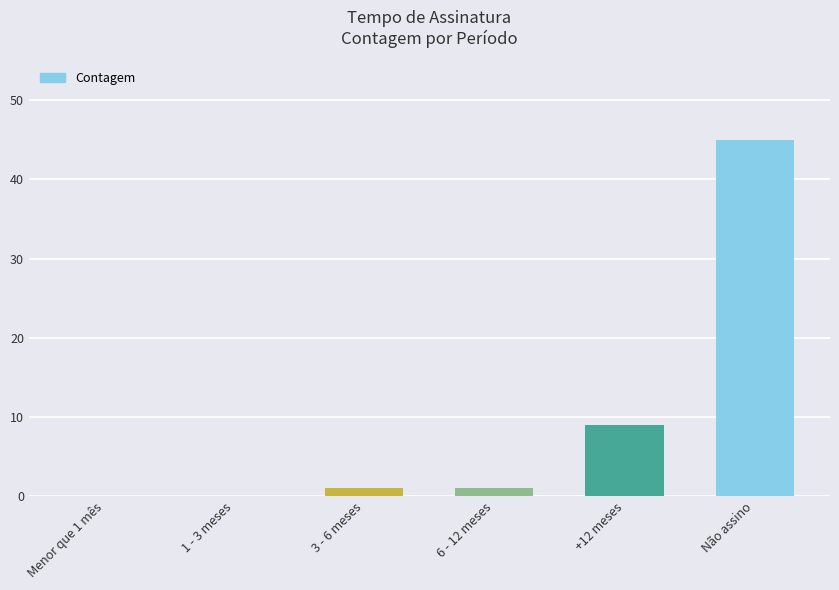

At which label is the value closest to 22?

+12 meses